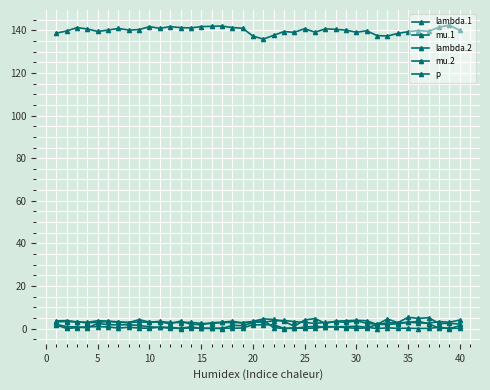

At how many categories does at least one series exceed 23?

40